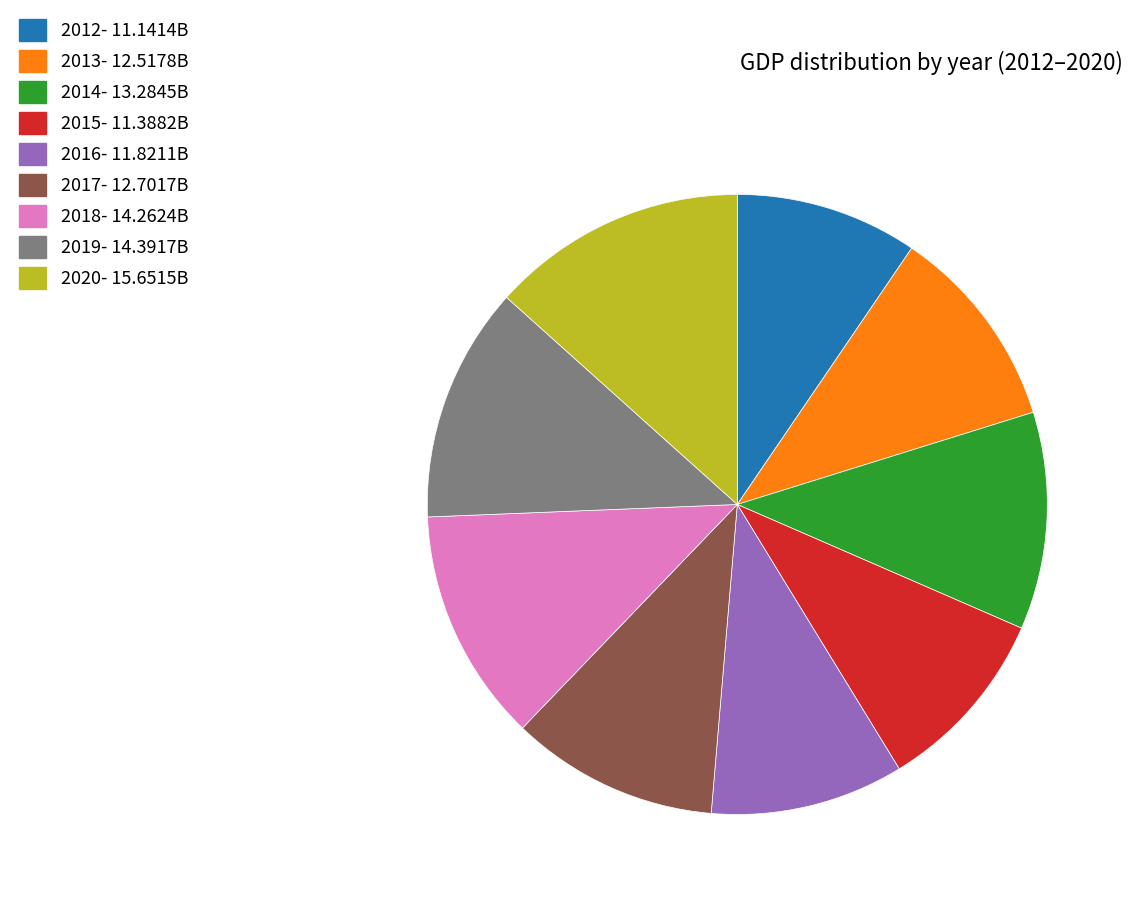

Approximately how many times larger is the value at 2012 compared to 2017?

0.9